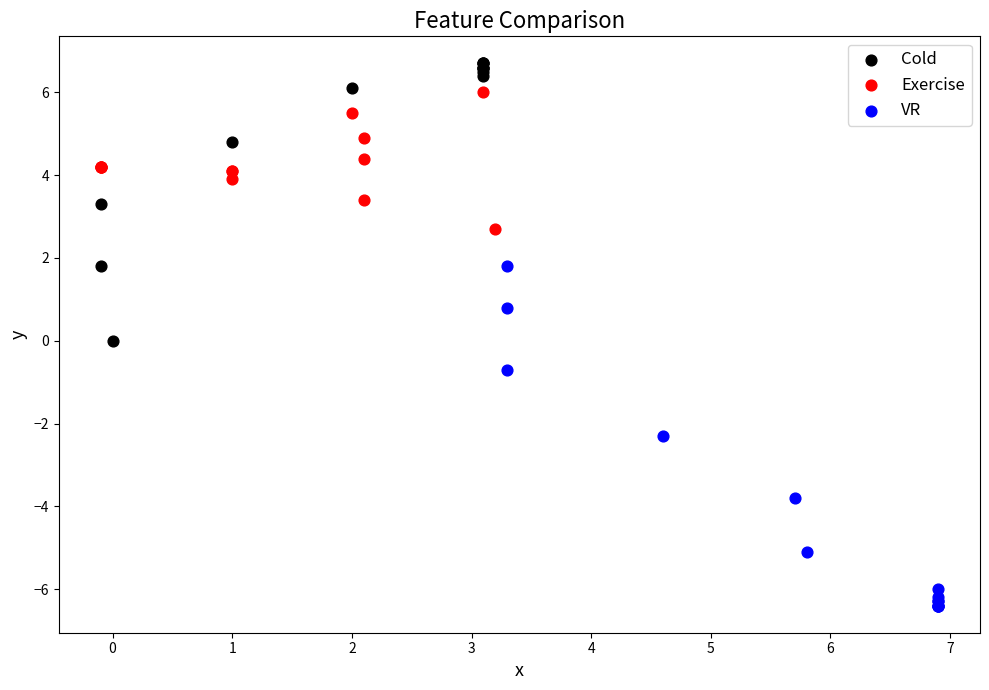

Which series has the largest Y range (max minus min)?

VR